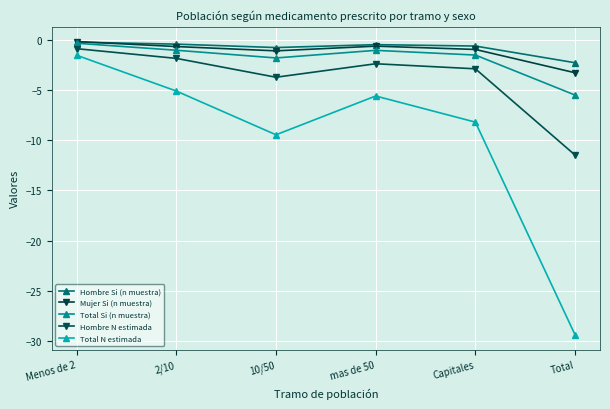

Which series has the largest range (max minus min)?

Total N estimada